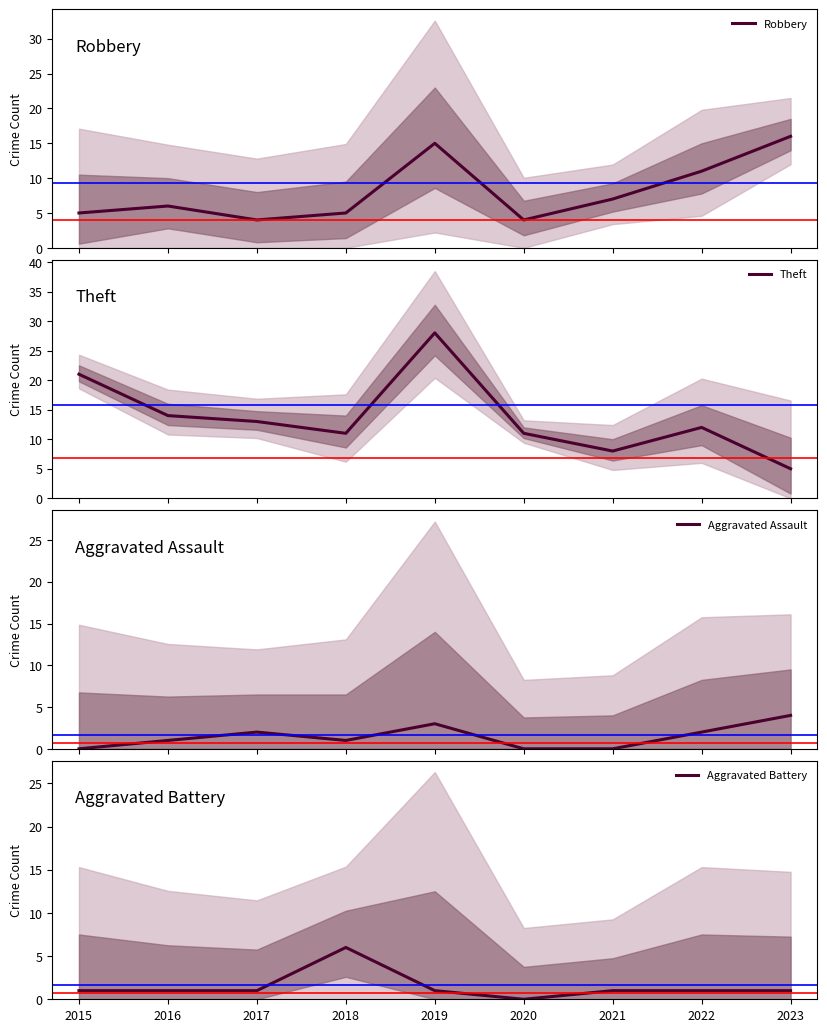

Where does the Aggravated Battery series first go above 1?

2018